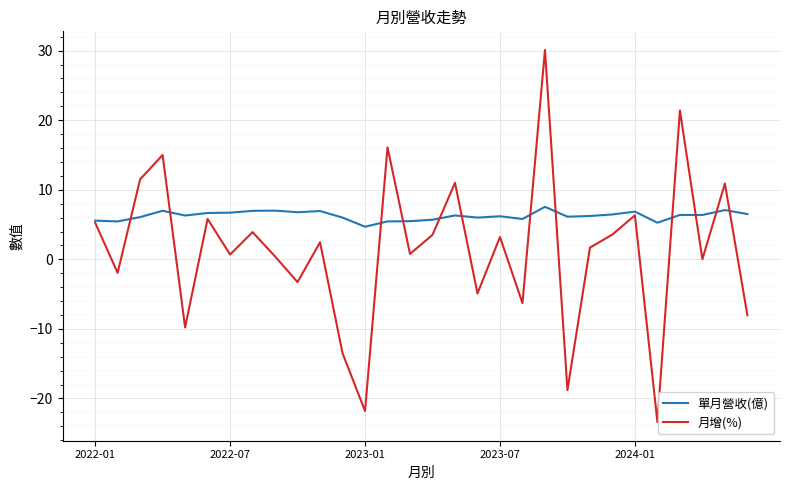

What is the smallest value displayed?

-23.4